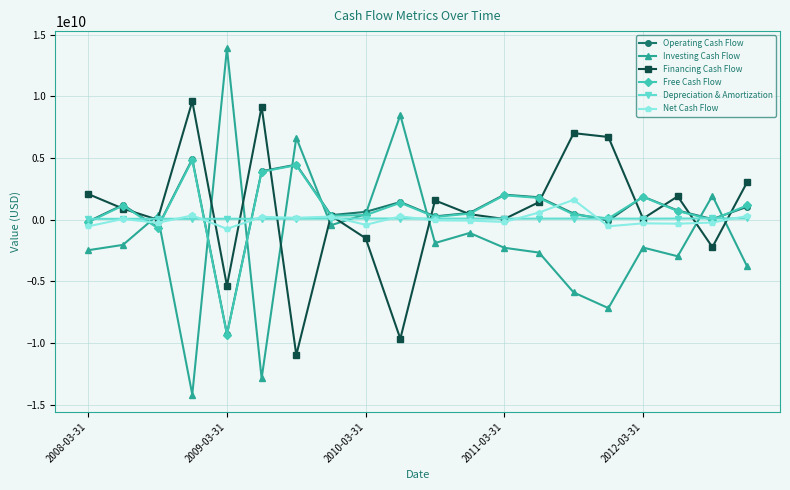

True or false: Investing Cash Flow has more than 1 points higher than both neighbors.

True